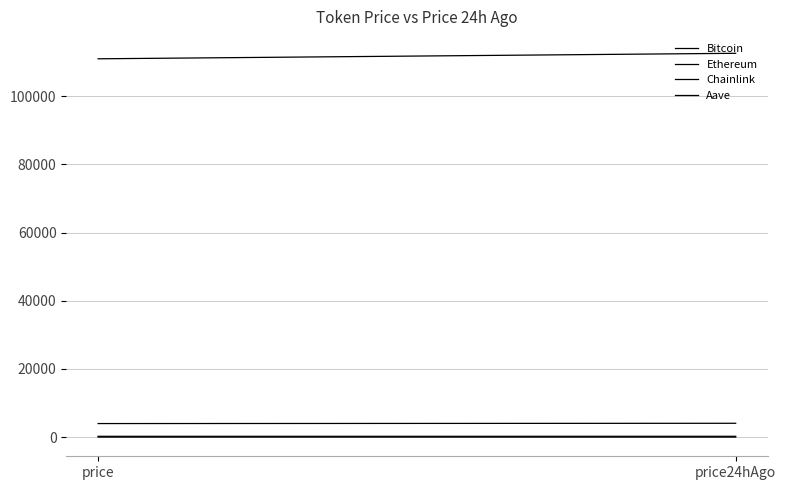

What position from the left is price?

1